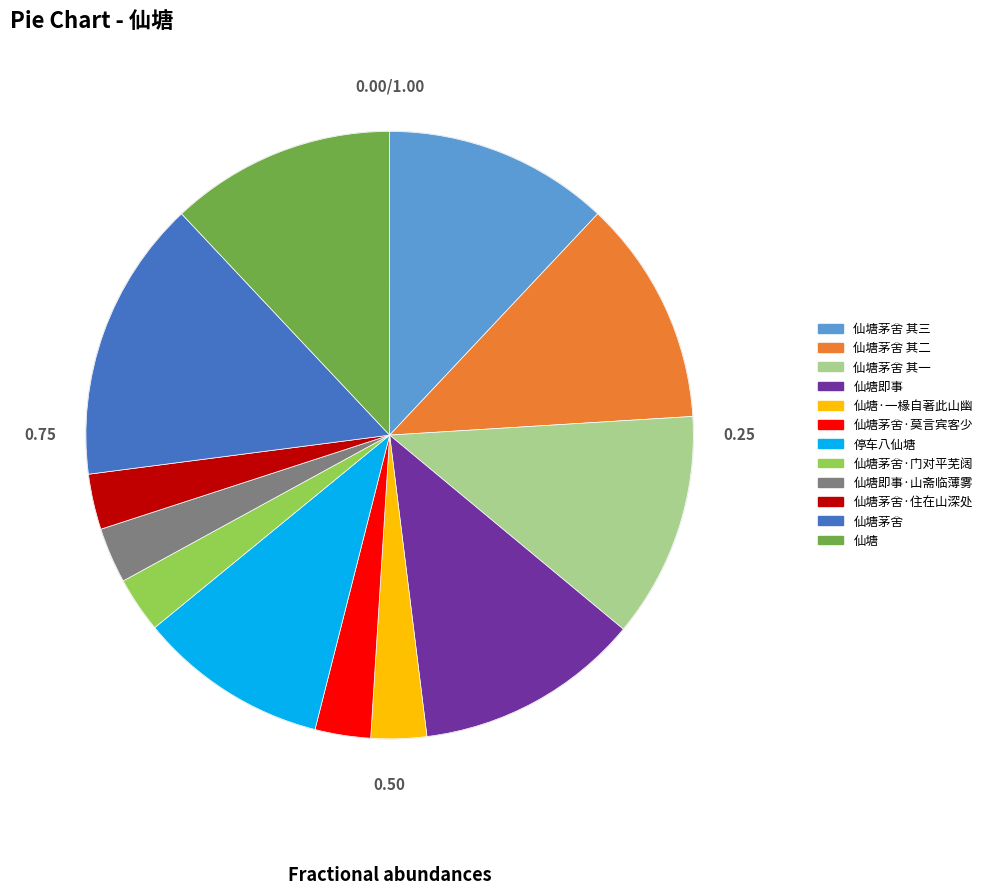

How many segments does this pie chart have?

12